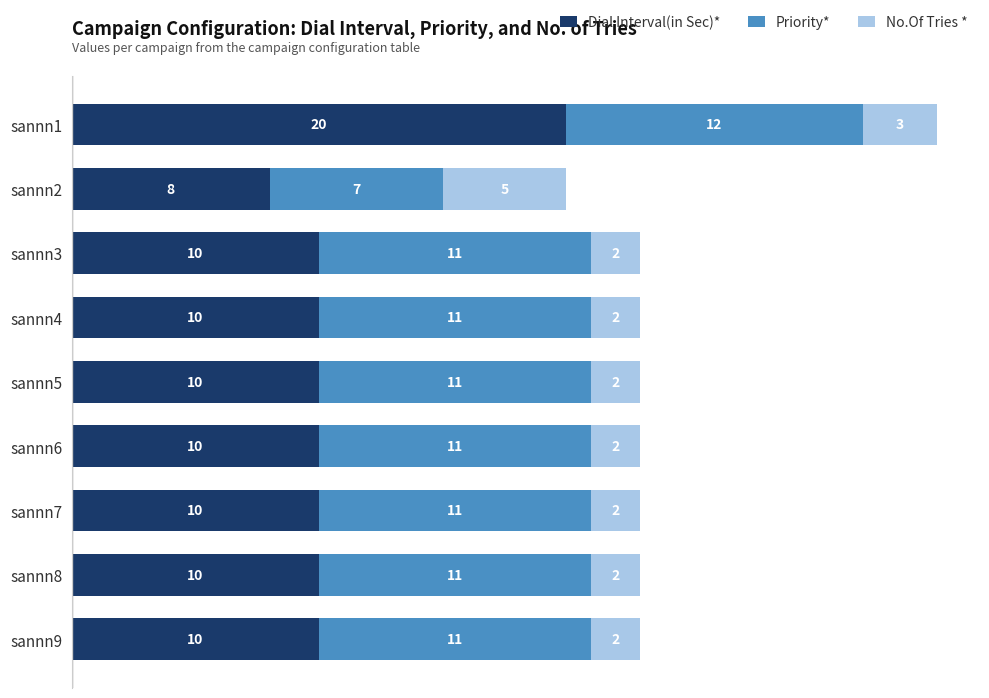

What is the highest value of the Dial Interval(in Sec)* series?

20